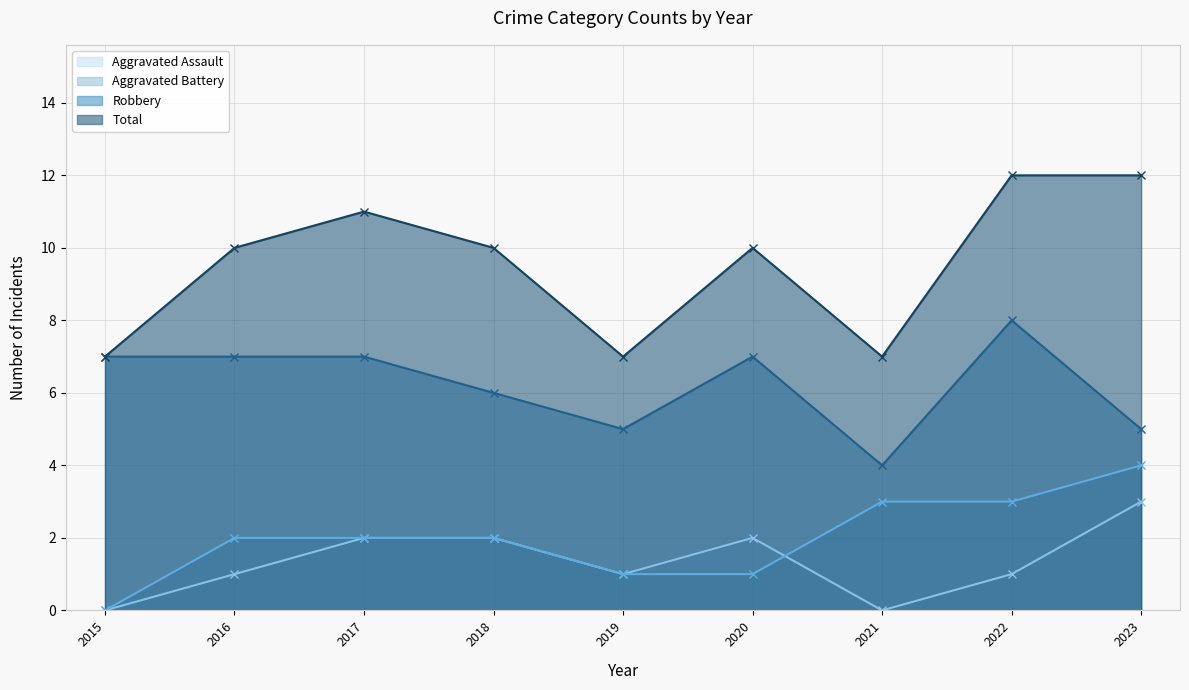

Where does the Aggravated Assault series first go above 1?

2017